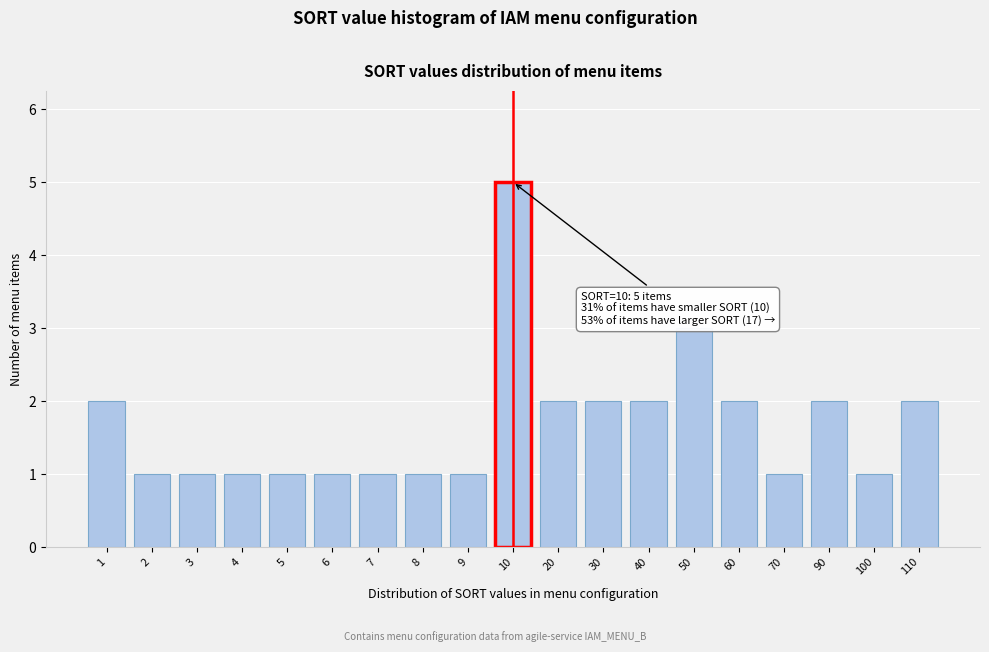

Reading right to left, list all the values displayed in this chart.

2	1	2	1	2	3	2	2	2	5	1	1	1	1	1	1	1	1	2